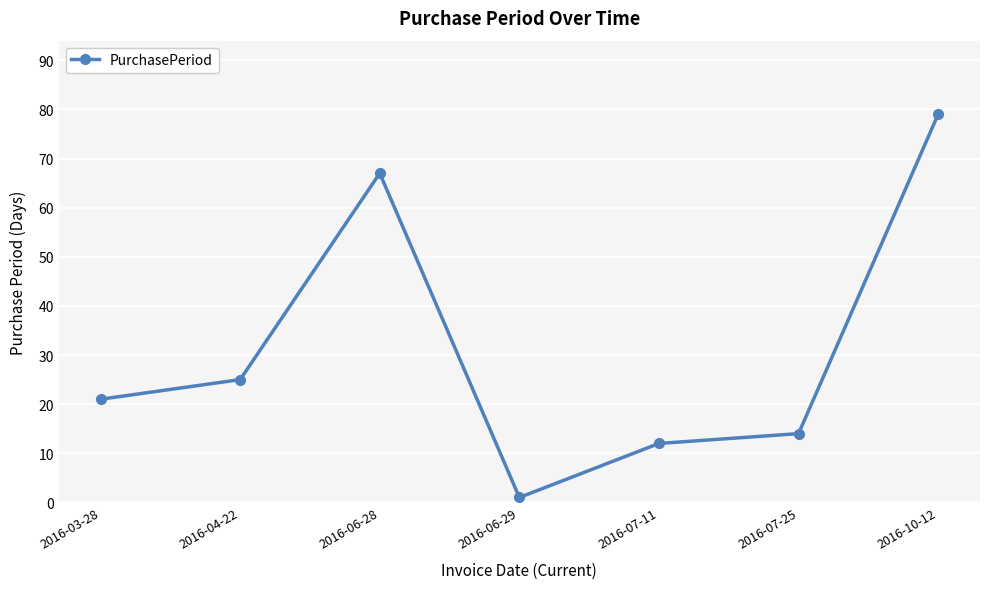

Reading left to right, extract all data points from this chart.

21	25	67	1	12	14	79